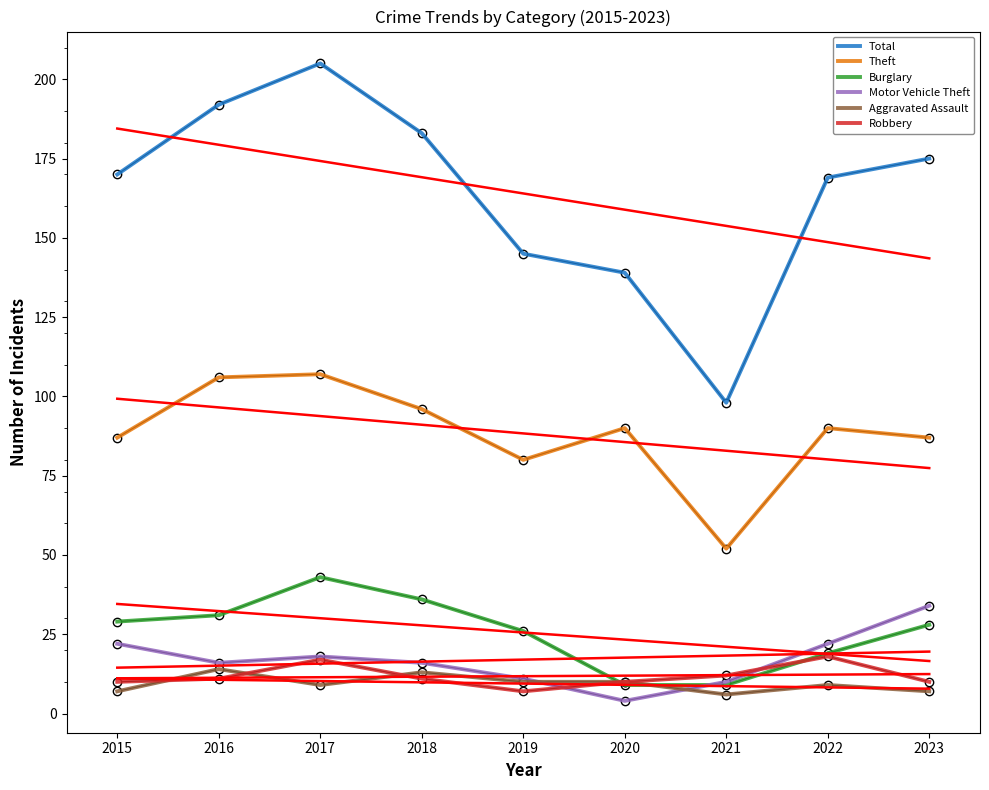

Which category has the highest value across all series?

2017